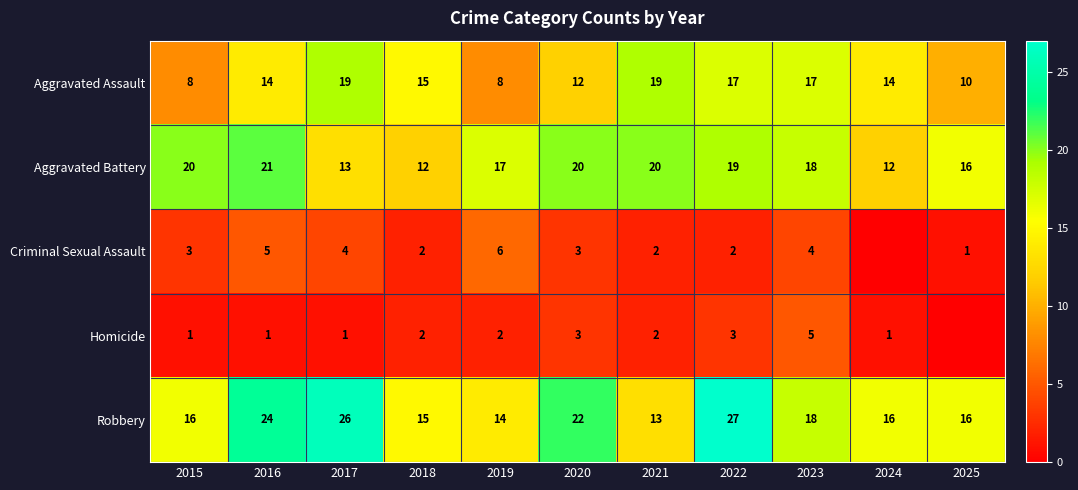

True or false: Aggravated Assault has a value of 7 at 2024.

False